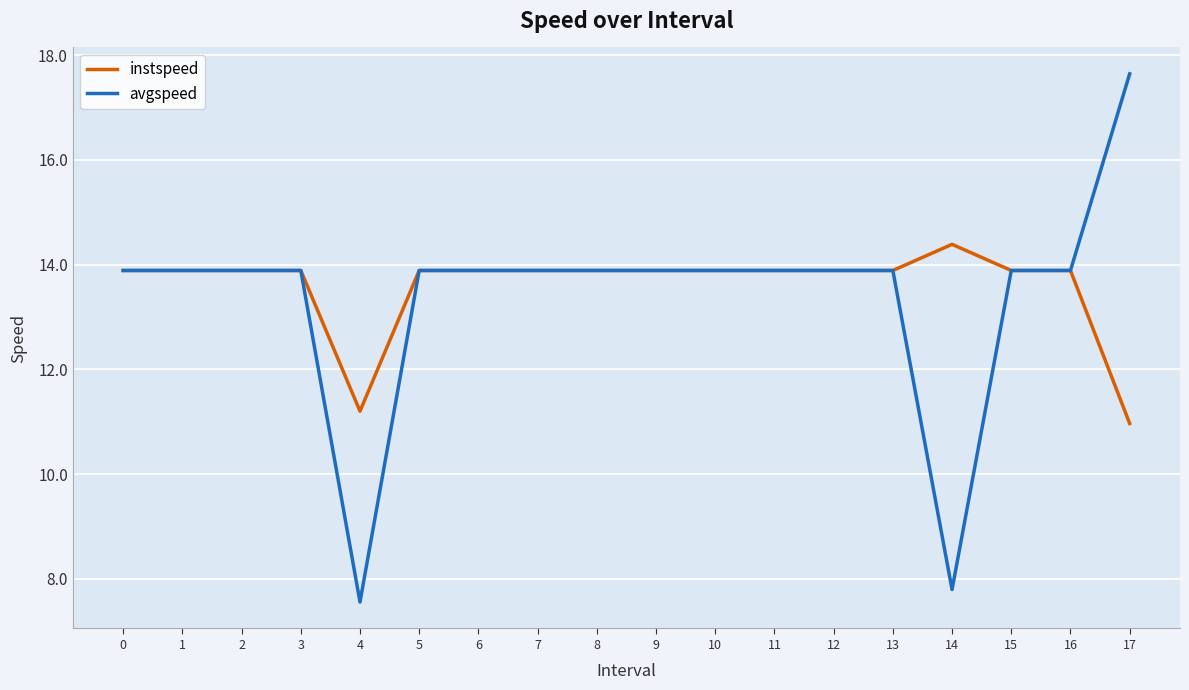

Read the avgspeed value at 6.

13.9